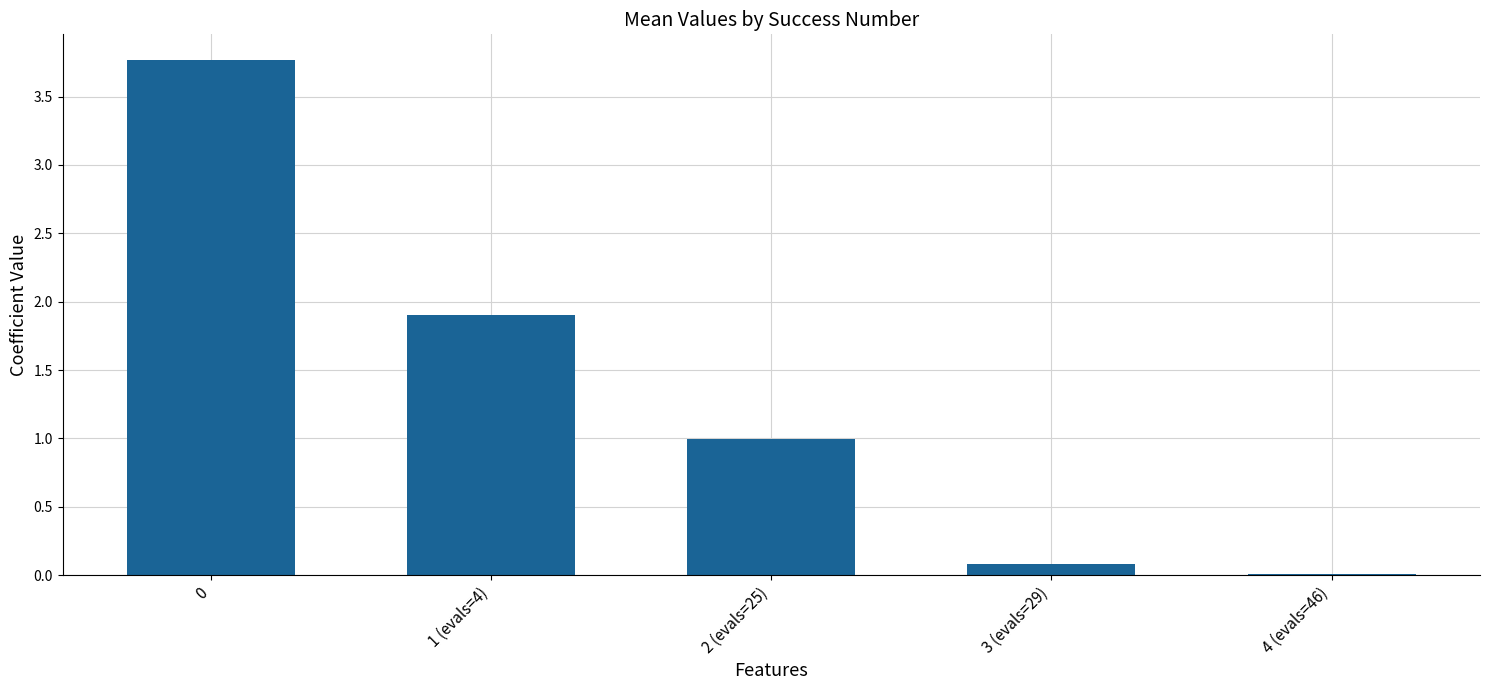

At which label is the value closest to 1?

2 (evals=25)